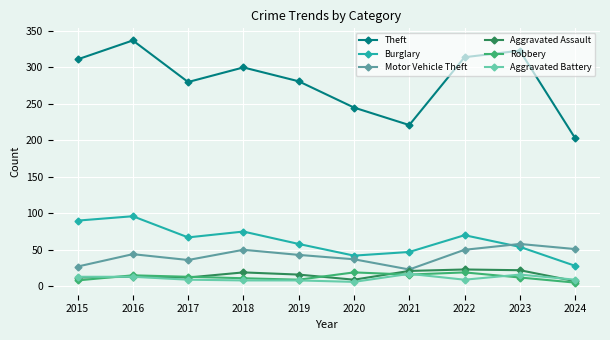

Is the value of Aggravated Battery at 2024 greater than the value of Robbery at 2016?

No